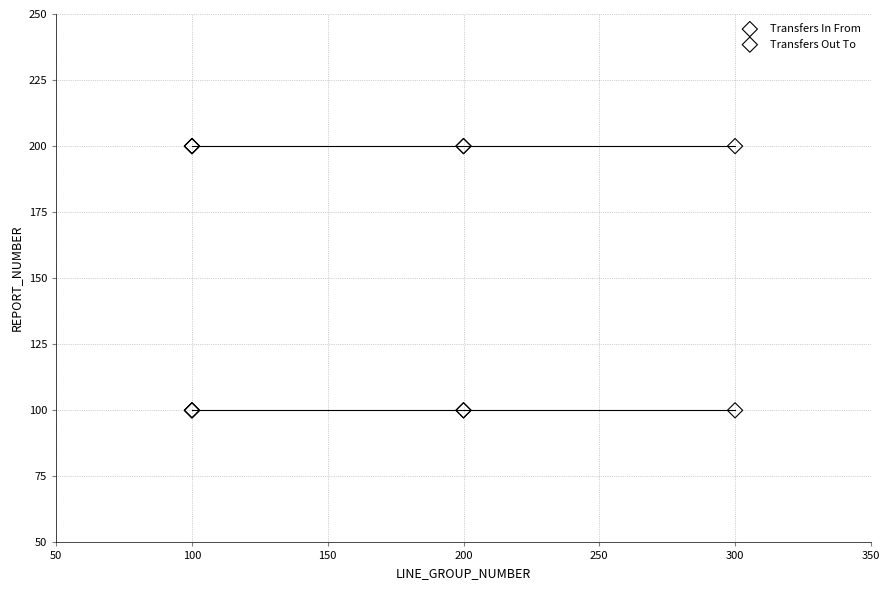

Which series reaches the maximum Y coordinate?

Transfers Out To